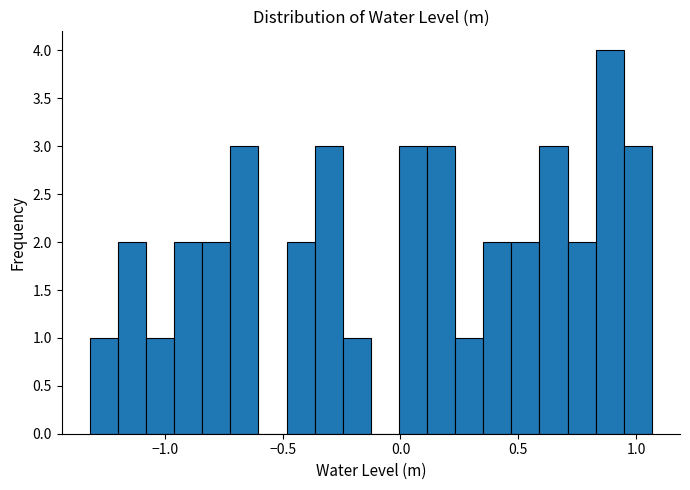

Around what value on the x-axis is the tallest bar? Give the approximate position of its centre, as read against the axis.

0.90